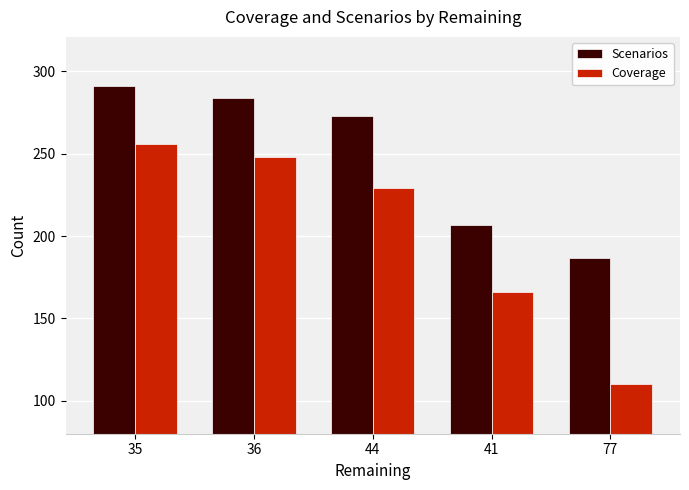

Reading right to left, extract all data points from this chart.

Scenarios: 187	207	273	284	291
Coverage: 110	166	229	248	256